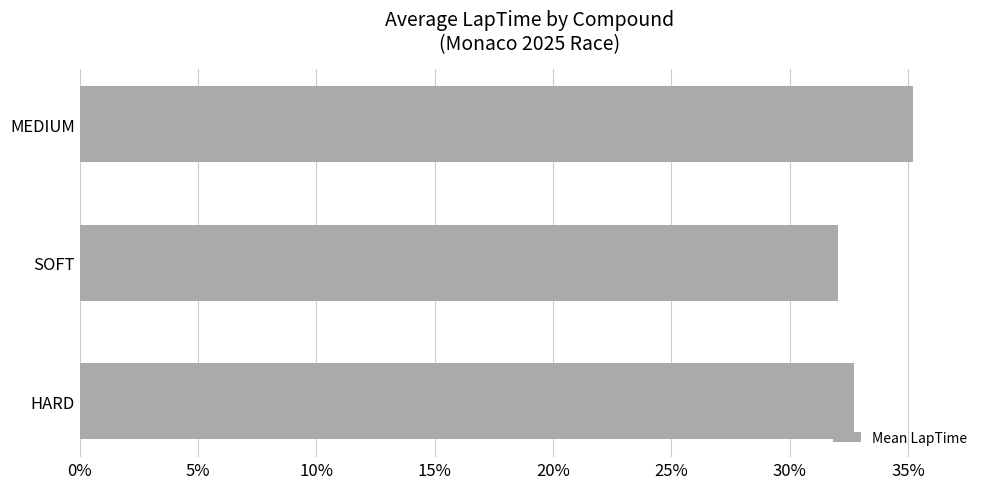

Are the bars horizontal?

Yes